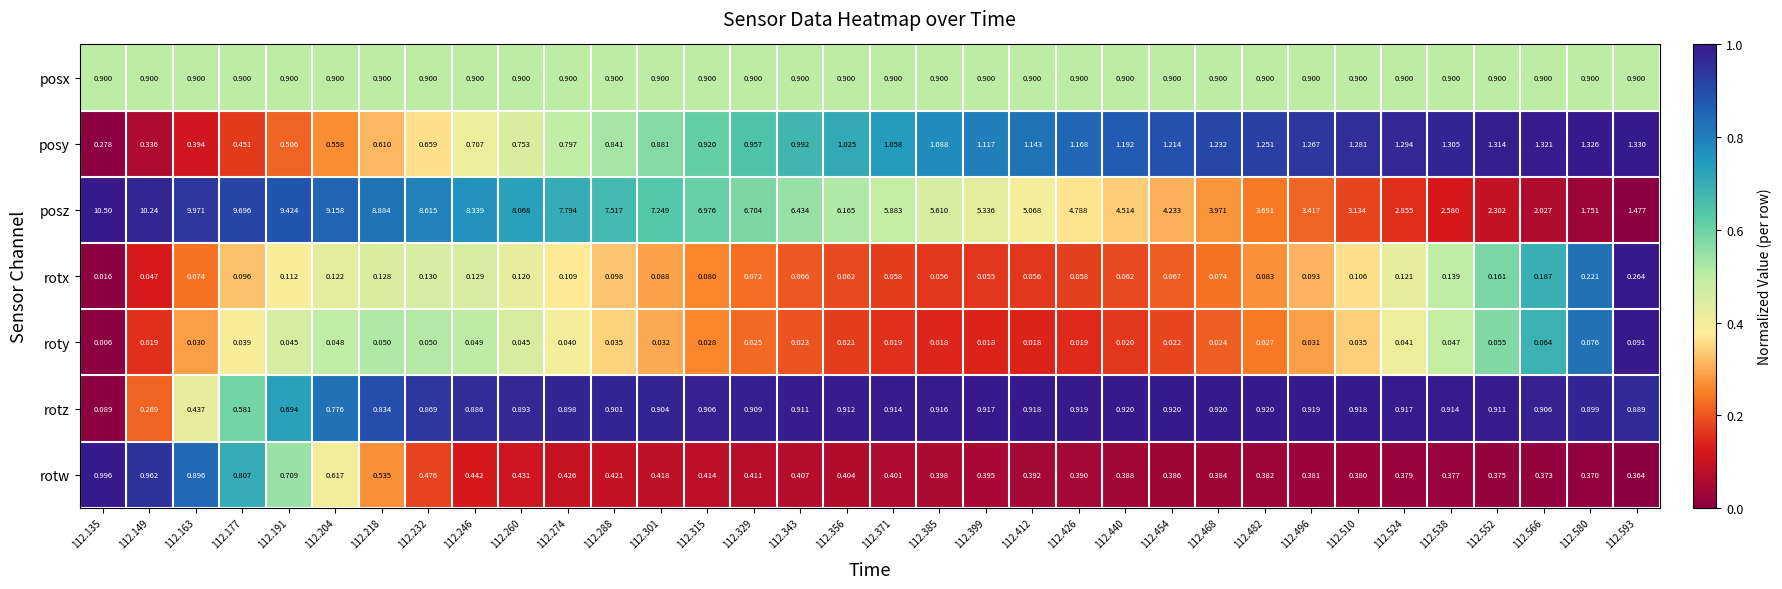

What is the difference between the highest and lowest values at 112.163?

9.9